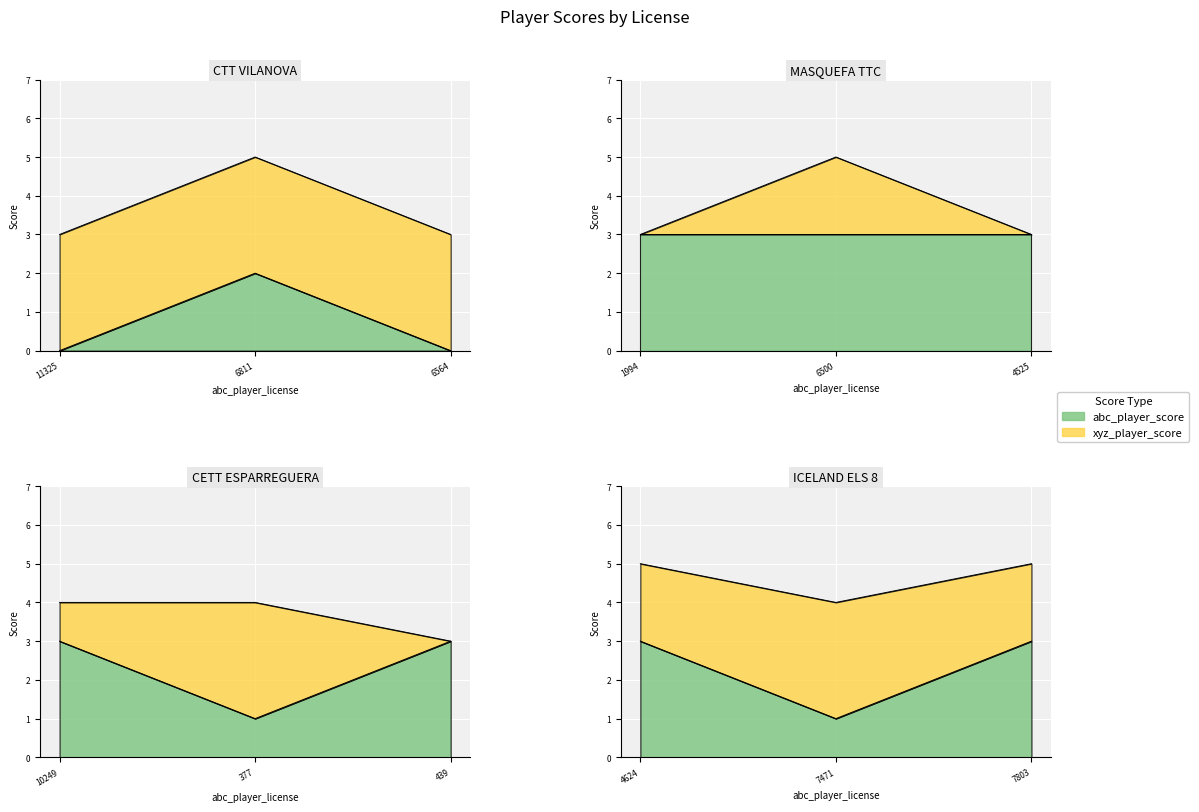

Rank the series by their maximum value, from lowest to highest.

abc_player_score, xyz_player_score